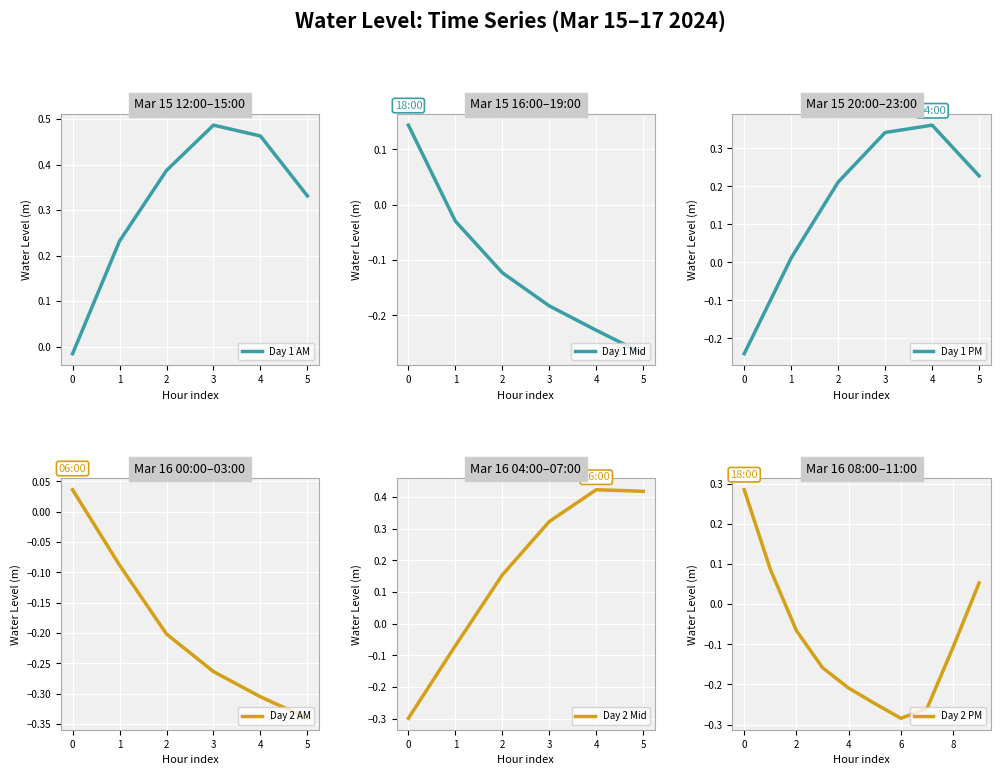

What is the maximum value shown in the chart?

0.5